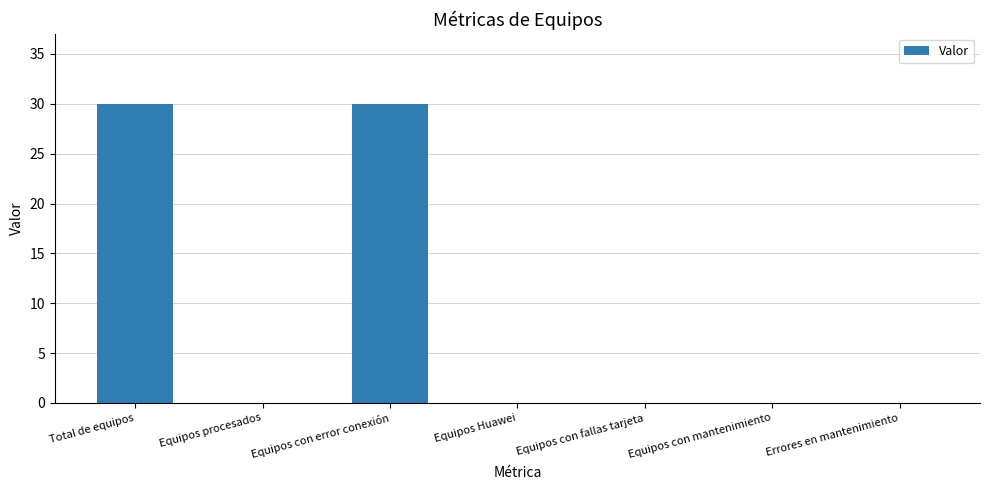

True or false: the data shows 16 at Equipos con fallas tarjeta.

False